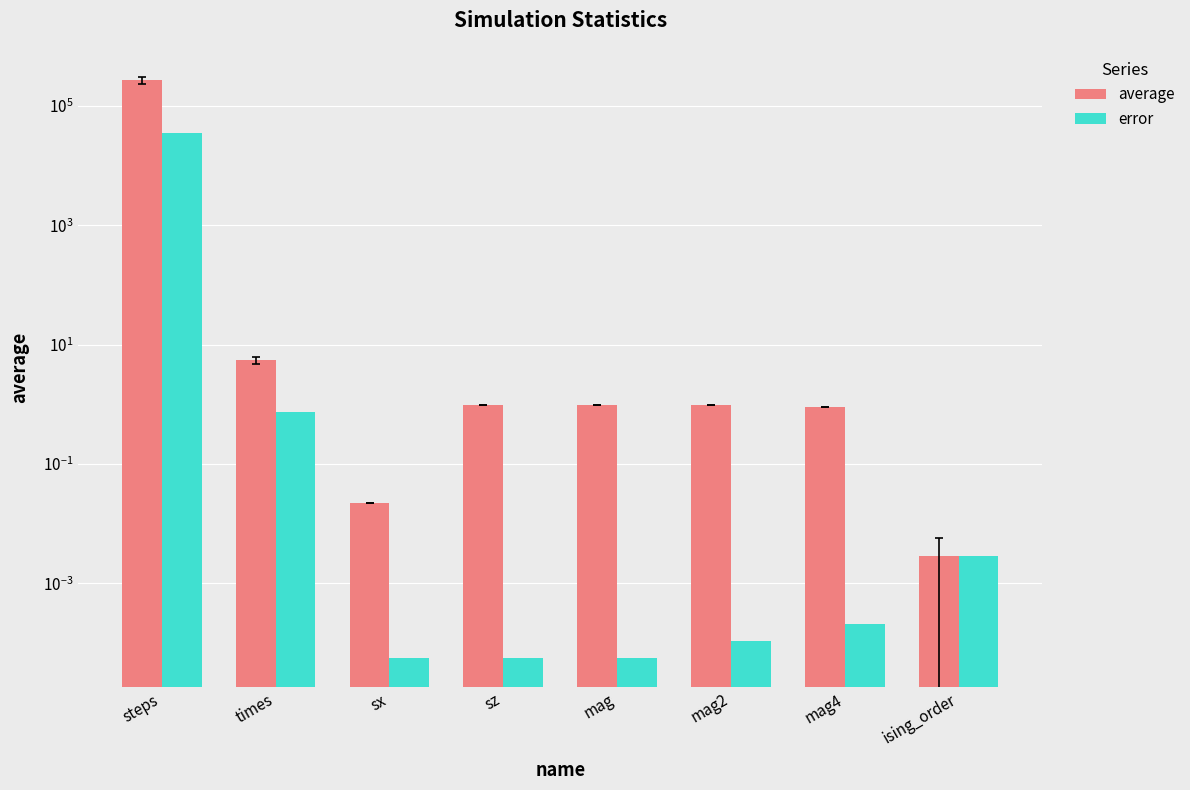

Reading right to left, what are all the values shown in this chart?

average: ising_order=0.0	mag4=0.9	mag2=1.0	mag=1.0	sz=1.0	sx=0.0	times=5.5	steps=273266.0
error: ising_order=0.0	mag4=0.0	mag2=0.0	mag=0.0	sz=0.0	sx=0.0	times=0.7	steps=35717.6